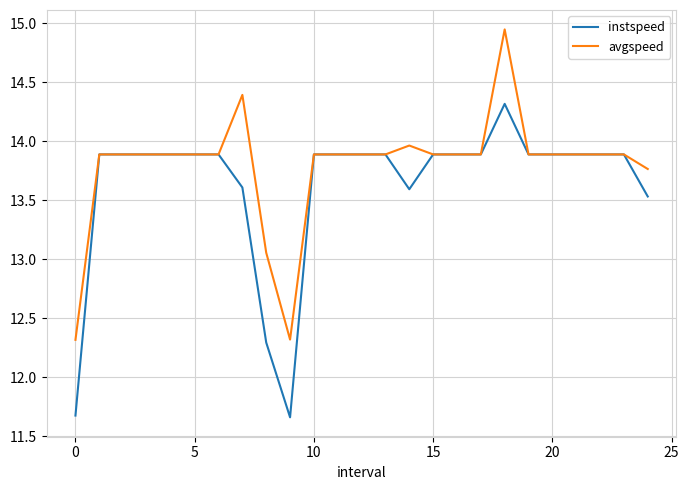

At how many categories does at least one series exceed 12?

25